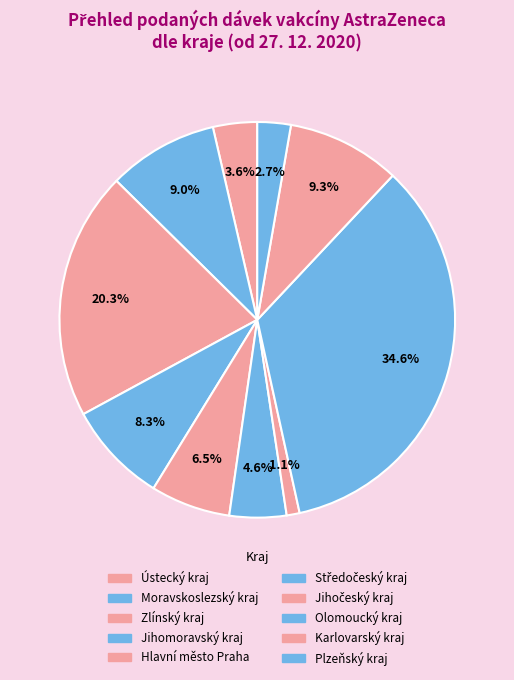

Rank the categories by value from lowest to highest.

Jihočeský kraj, Plzeňský kraj, Ústecký kraj, Středočeský kraj, Hlavní město Praha, Jihomoravský kraj, Moravskoslezský kraj, Karlovarský kraj, Zlínský kraj, Olomoucký kraj